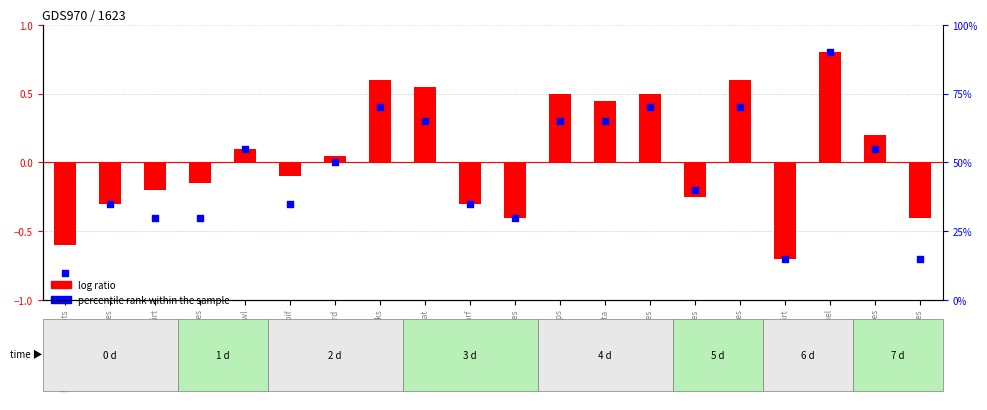

What is the total value across all series at Velveteen Sarouel?

90.8